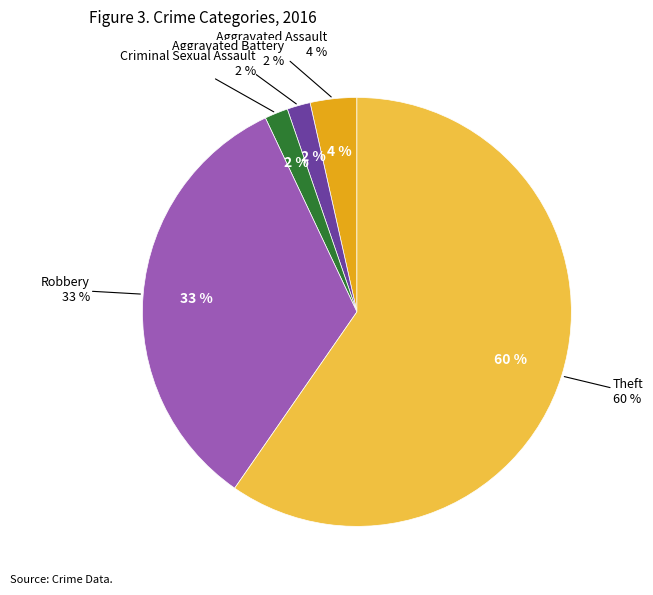

Is it true that Criminal Sexual Assault is 1% of the pie?

False